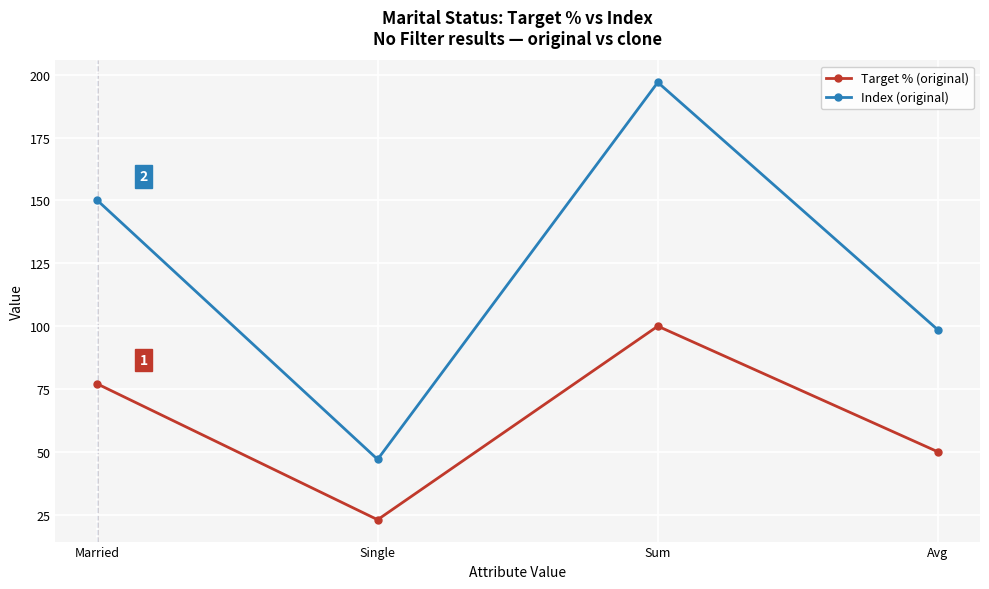

What is the difference between the maximum and minimum values in the Target % (original) series?

77.0